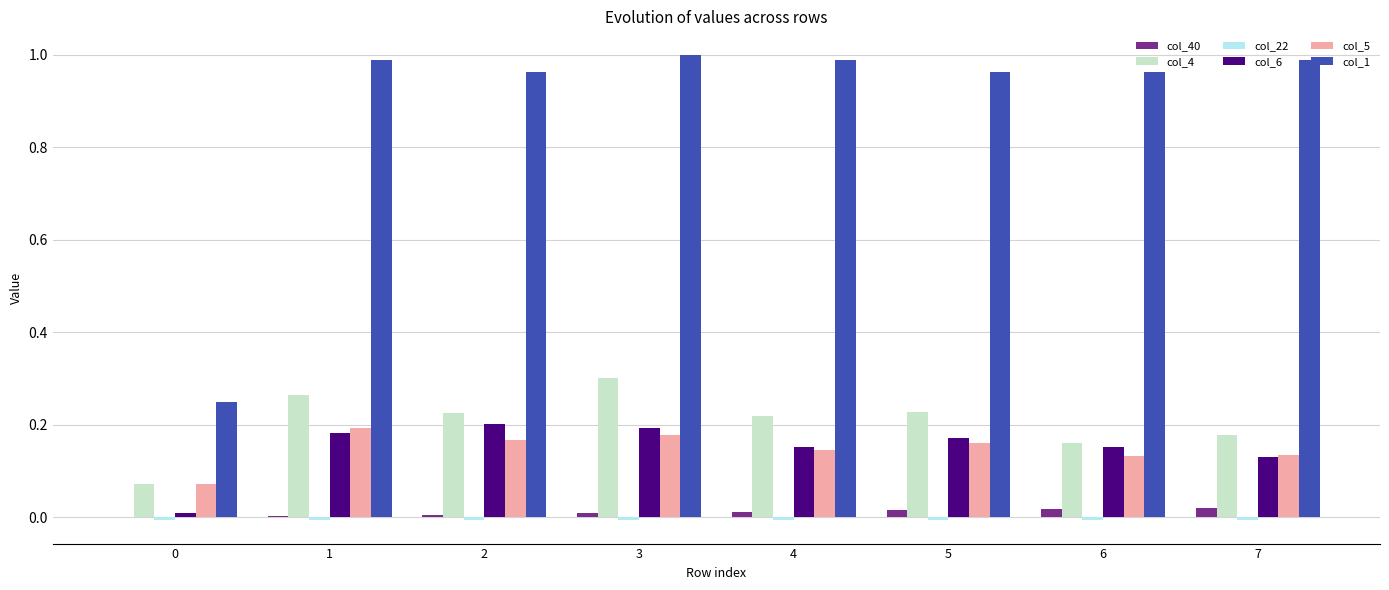

Is it true that col_6 equals 0.2 at 5?

True